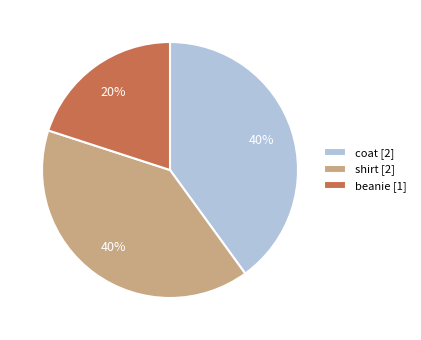

Between beanie and coat, which is larger?

coat